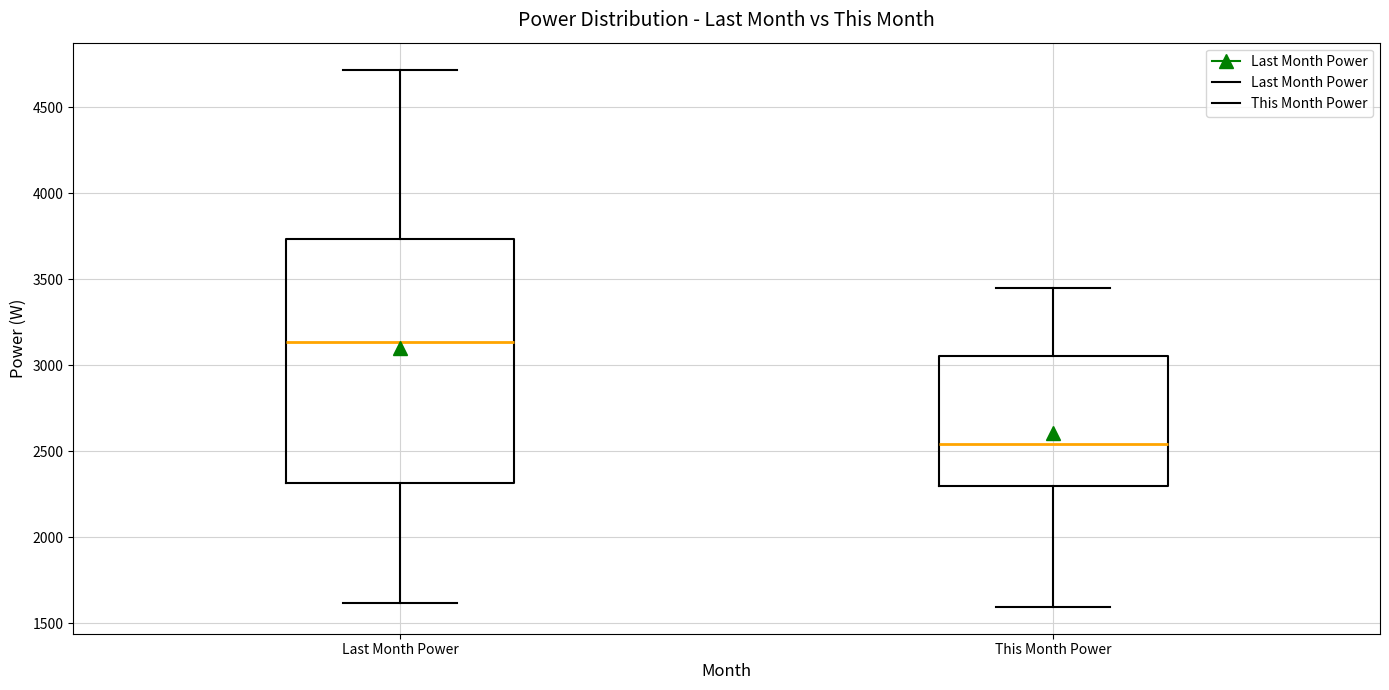

Which box's median line is the lowest?

This Month Power